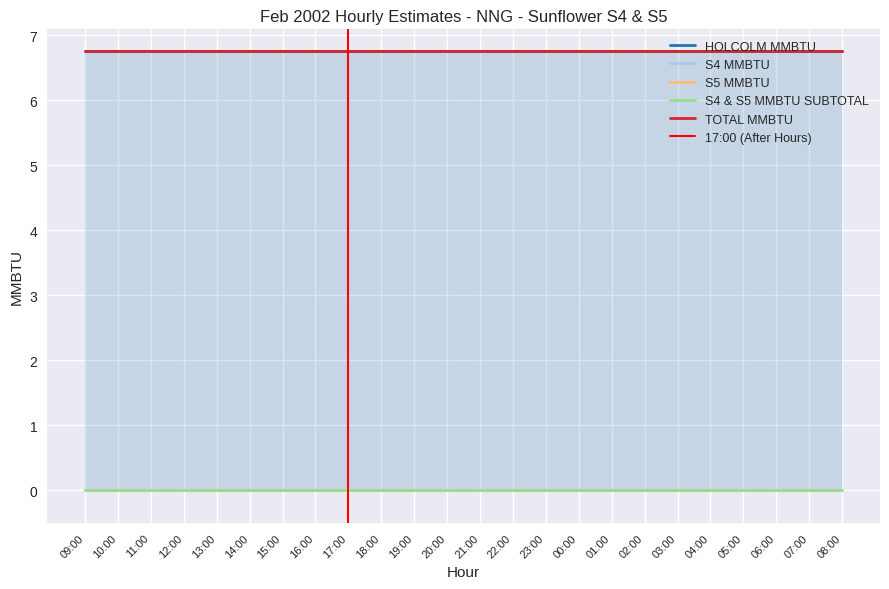

Which series has the widest spread of values?

HOLCOLM MMBTU